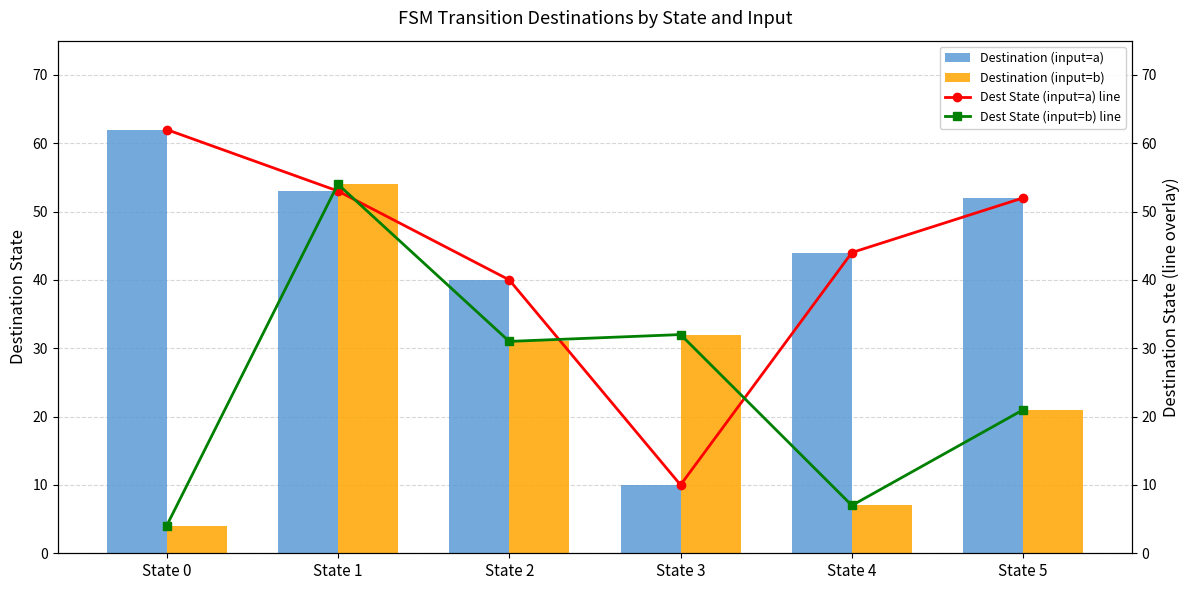

Reading right to left, extract all data points from this chart.

Destination (input=a): State 5=52	State 4=44	State 3=10	State 2=40	State 1=53	State 0=62
Destination (input=b): State 5=21	State 4=7	State 3=32	State 2=31	State 1=54	State 0=4
Dest State (input=a) line: State 5=52	State 4=44	State 3=10	State 2=40	State 1=53	State 0=62
Dest State (input=b) line: State 5=21	State 4=7	State 3=32	State 2=31	State 1=54	State 0=4